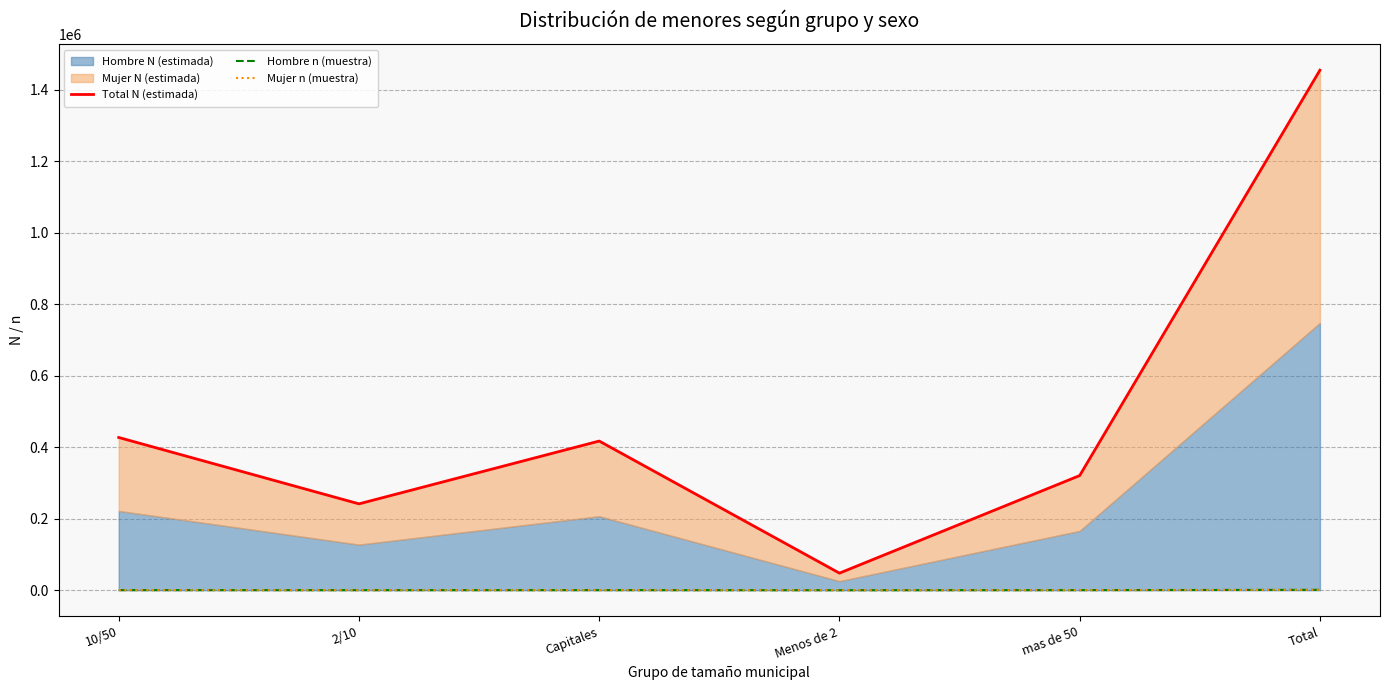

What is the lowest value of the Mujer n (muestra) series?

26